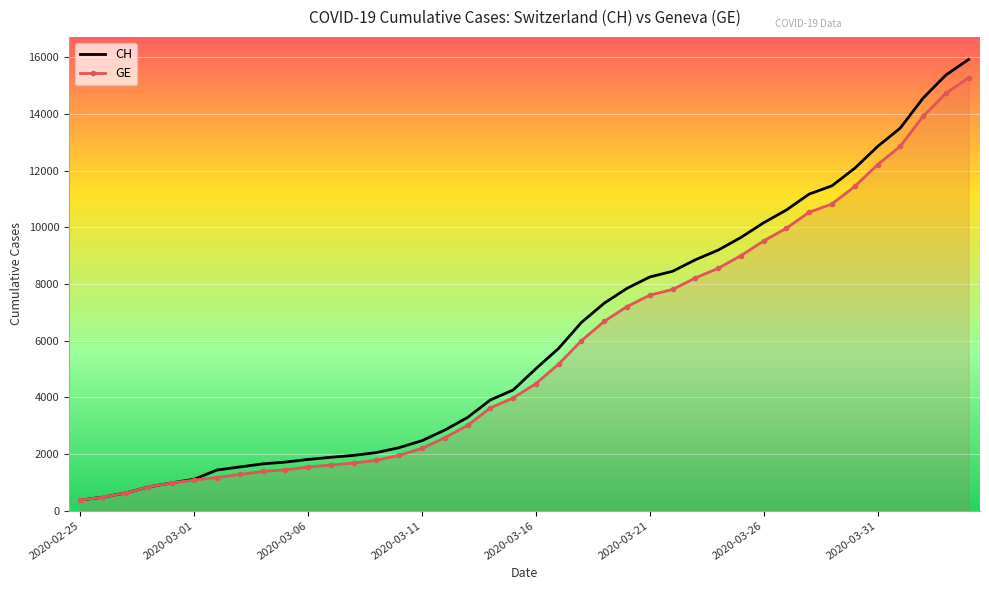

Which series has the largest range (max minus min)?

CH